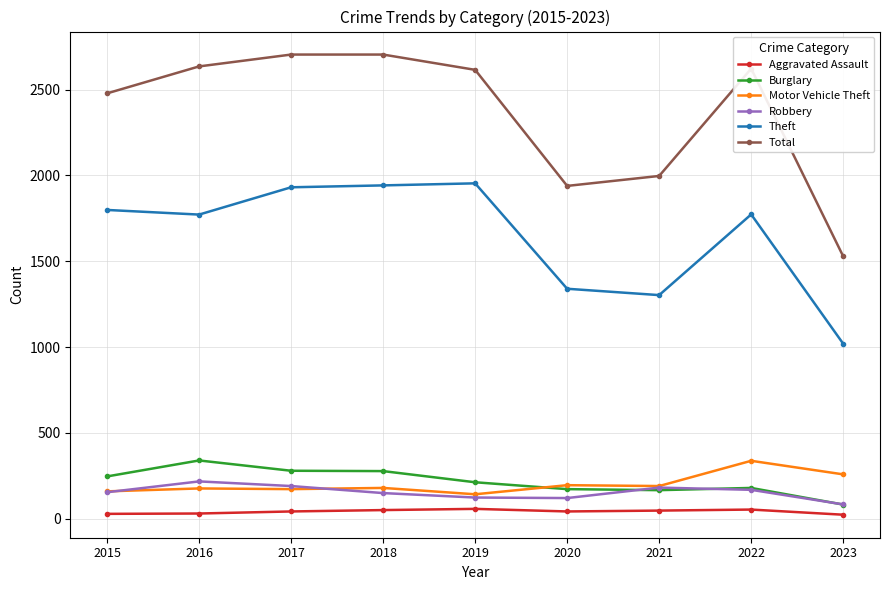

Where is the first local minimum for Total?

2020